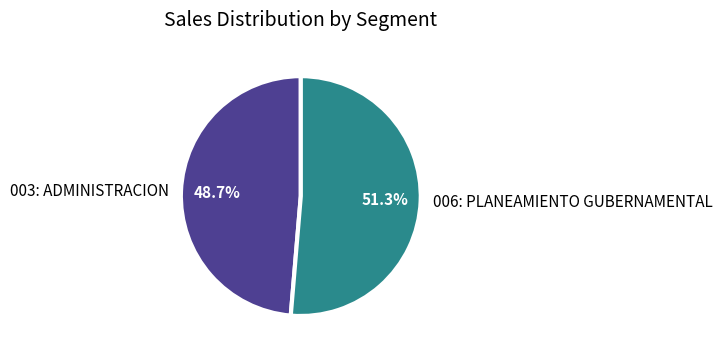

To the nearest percent, what percentage of the pie is 006: PLANEAMIENTO GUBERNAMENTAL?

51%